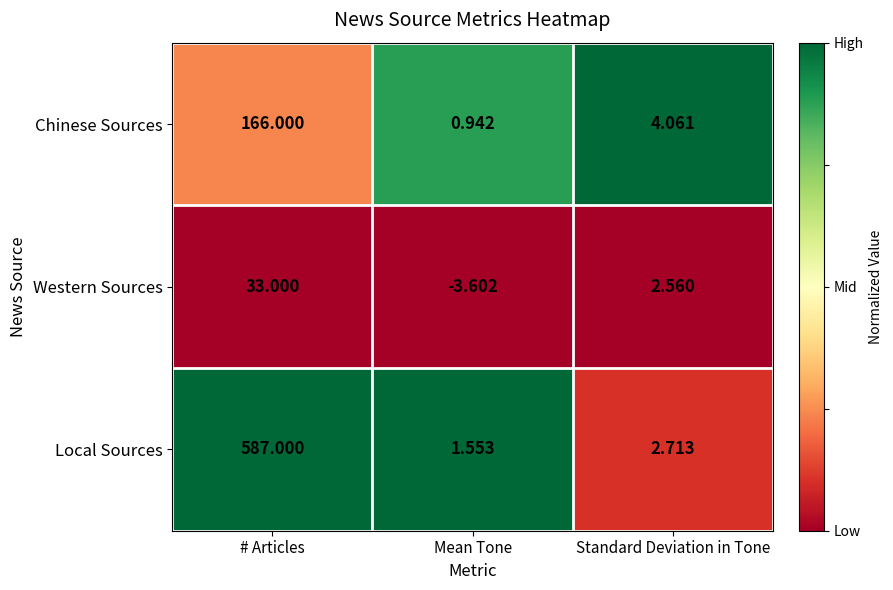

At which category is the sum across all series the highest?

# Articles